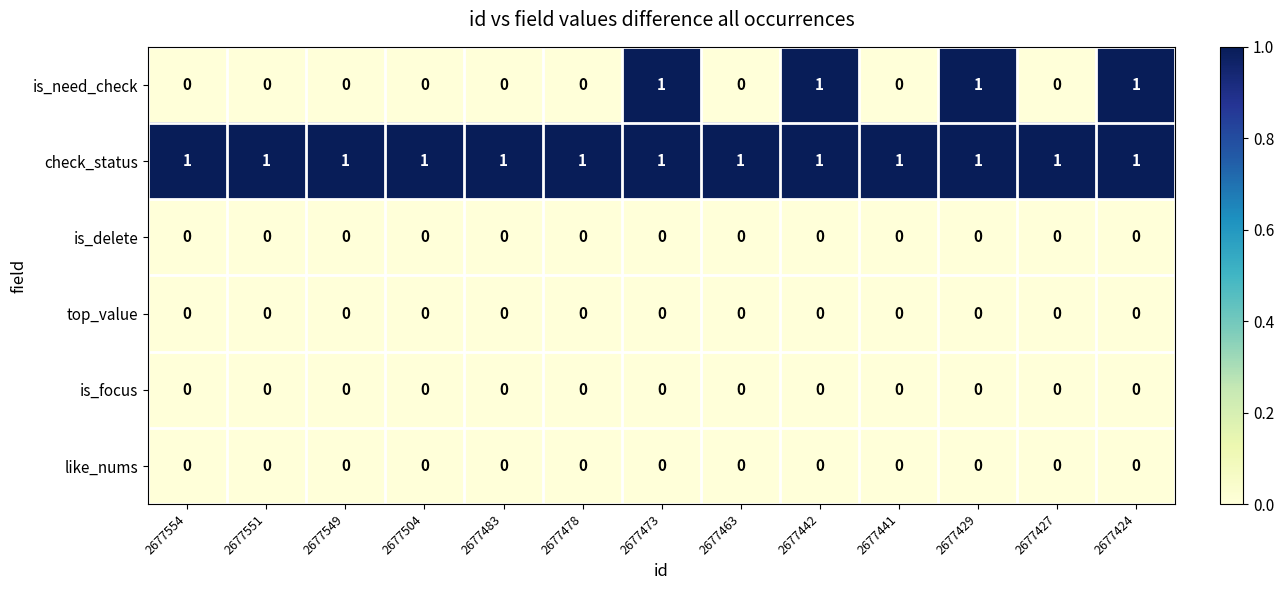

At how many categories does at least one series exceed 0?

13